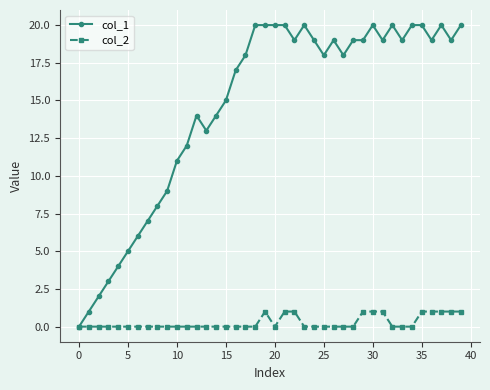

Which series has the largest total across all categories?

col_1